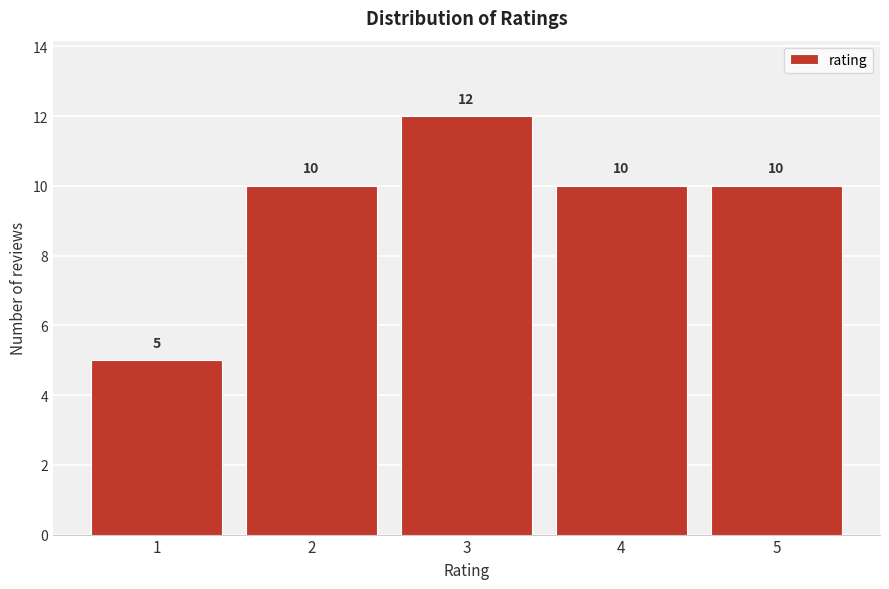

Reading right to left, extract all data points from this chart.

5=10	4=10	3=12	2=10	1=5